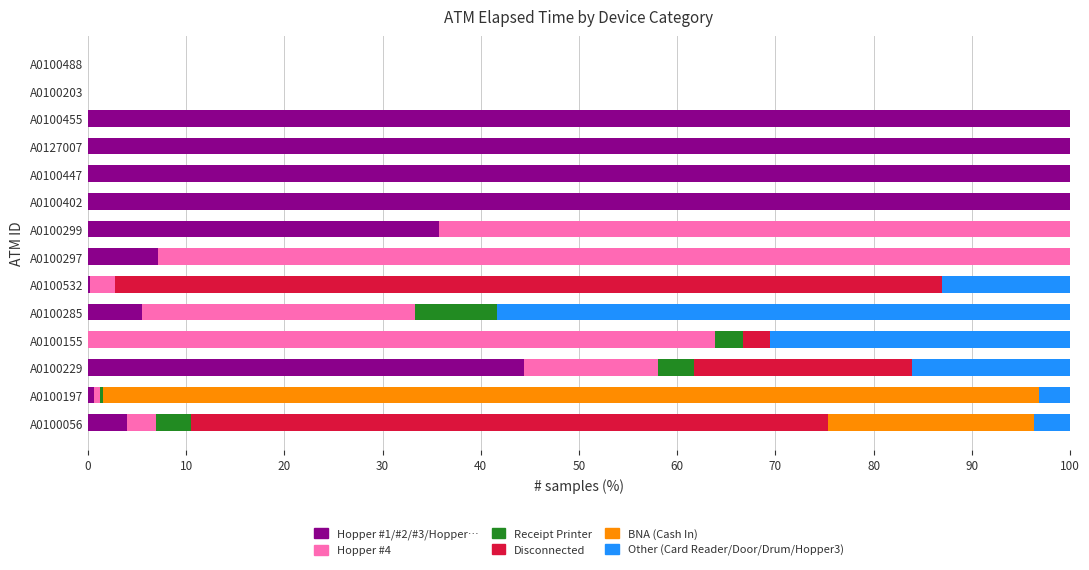

What is the maximum value for Hopper #1/#2/#3/Hopper…?

100.0